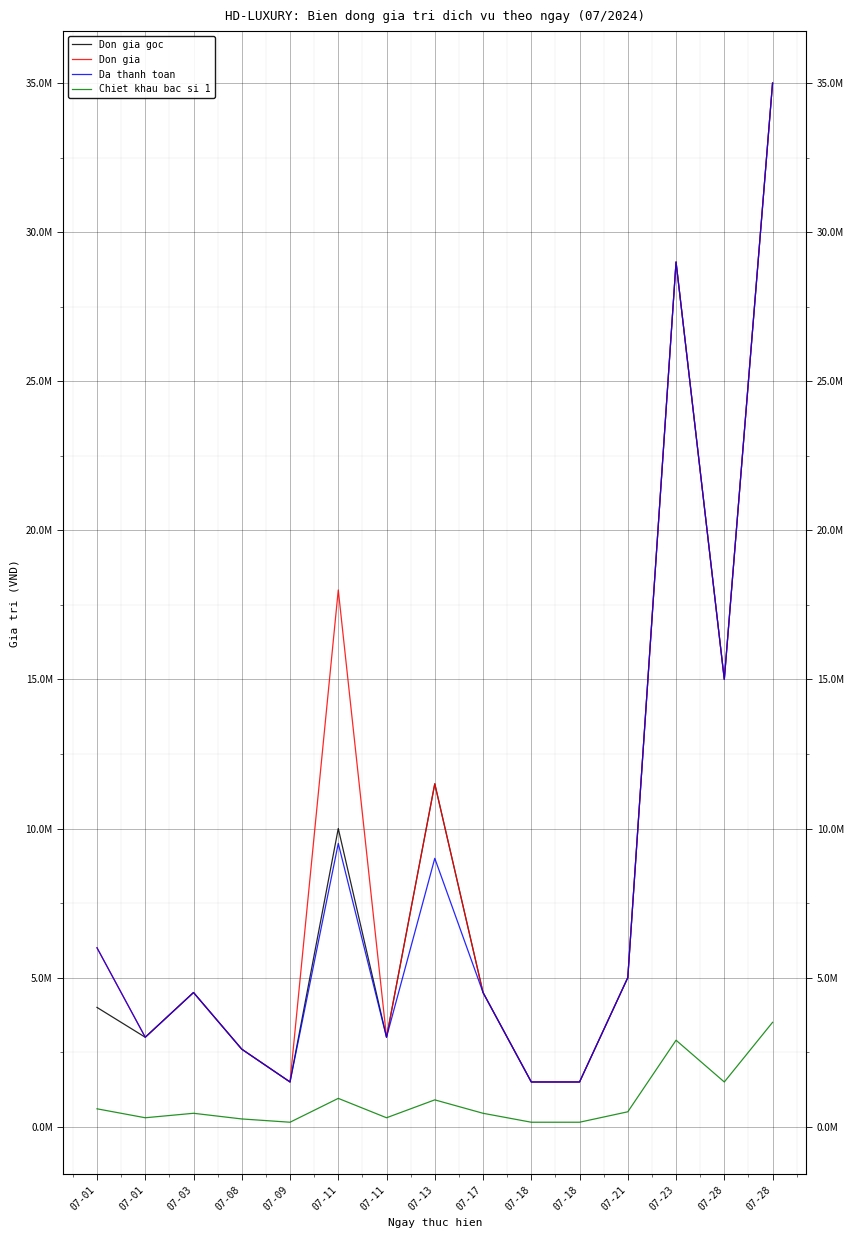

True or false: Don gia goc and Don gia cross at least once.

False